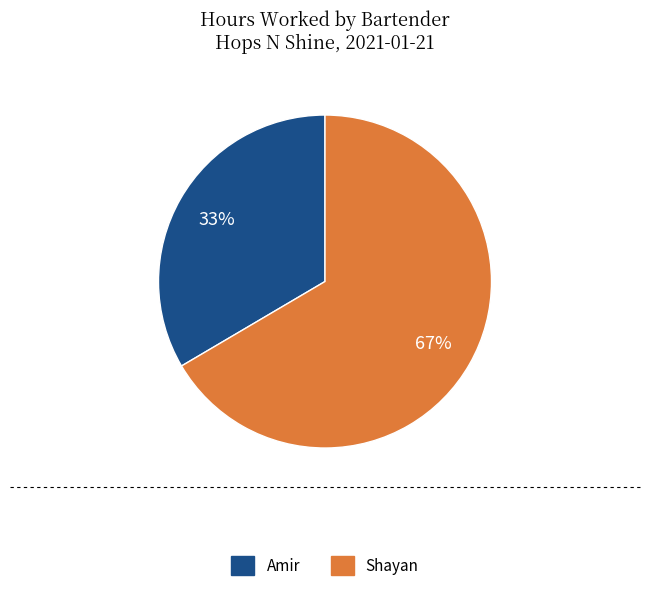

Is the sum of Amir and Shayan greater than half?

Yes